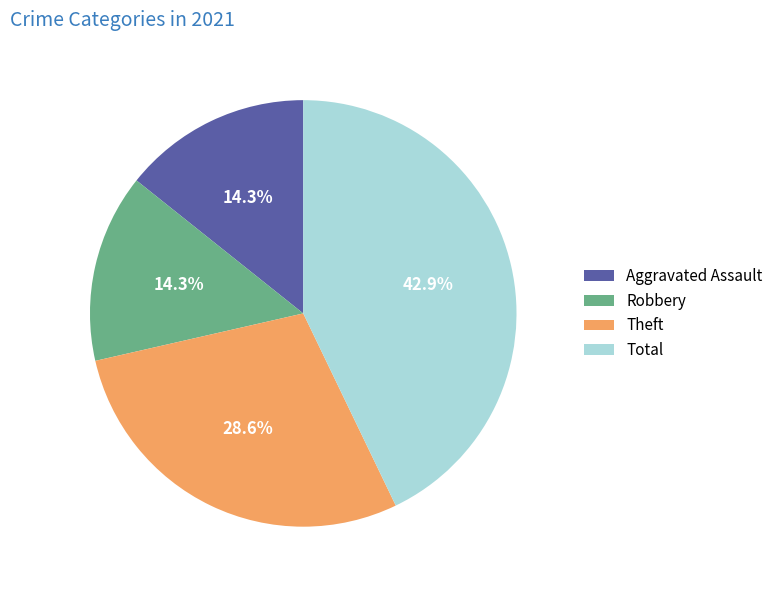

Is the sum of Total and Aggravated Assault greater than half?

Yes